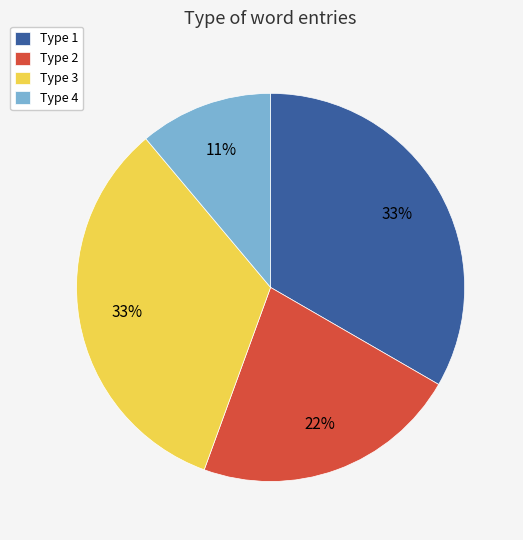

Which slice is the smallest?

Type 4